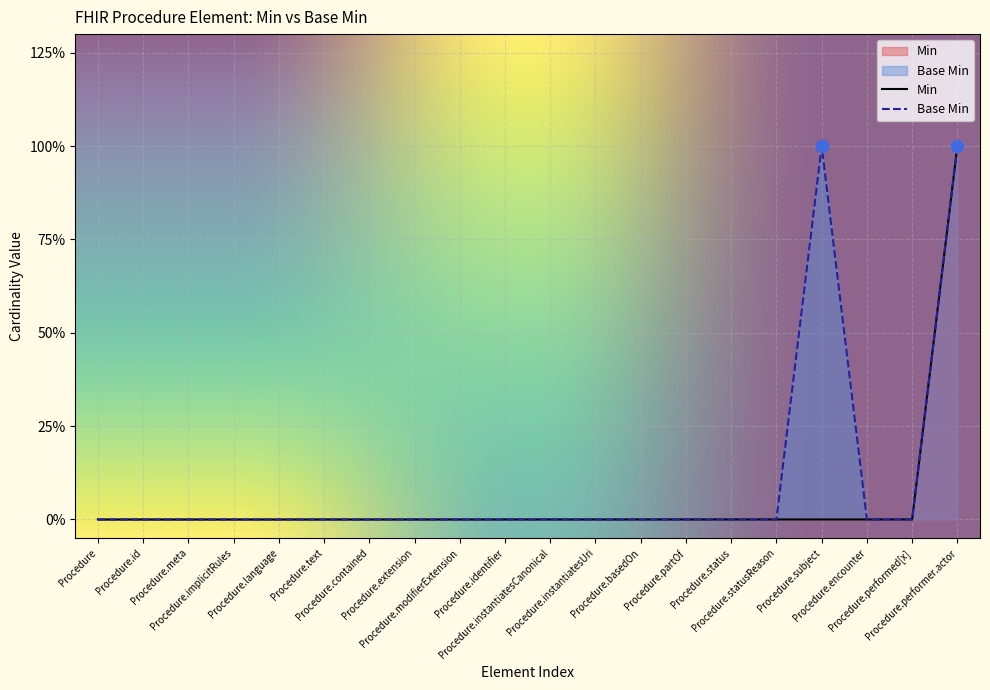

Which series has the largest total across all categories?

Base Min